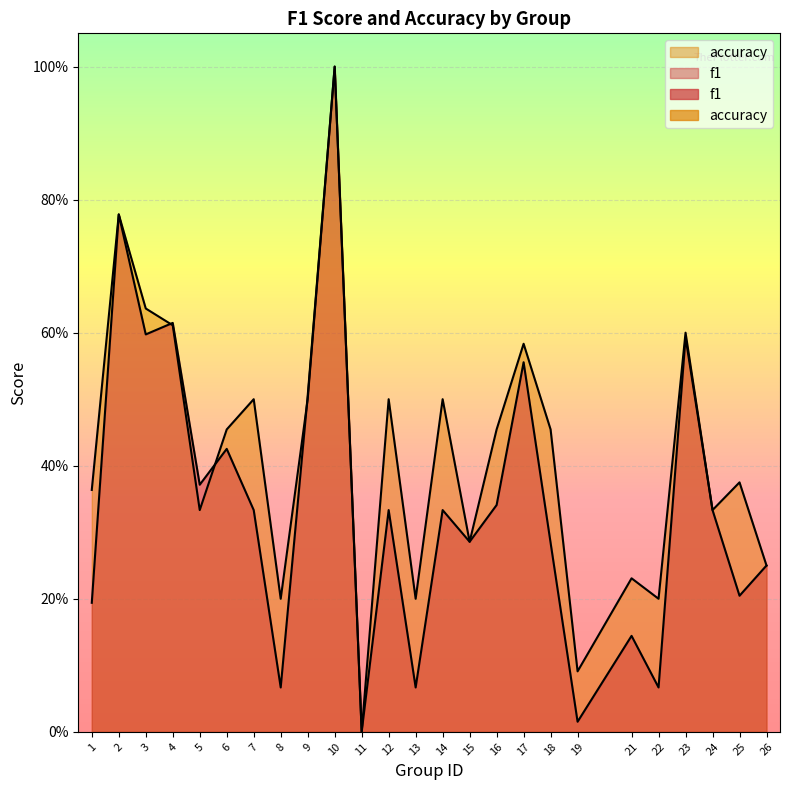

Reading left to right, extract all data points from this chart.

f1: 0.2	0.8	0.6	0.6	0.4	0.4	0.3	0.1	0.5	1.0	0.0	0.3	0.1	0.3	0.3	0.3	0.6	0.3	0.0	0.1	0.1	0.6	0.3	0.2	0.2
accuracy: 0.4	0.8	0.6	0.6	0.3	0.5	0.5	0.2	0.5	1.0	0.0	0.5	0.2	0.5	0.3	0.5	0.6	0.5	0.1	0.2	0.2	0.6	0.3	0.4	0.2